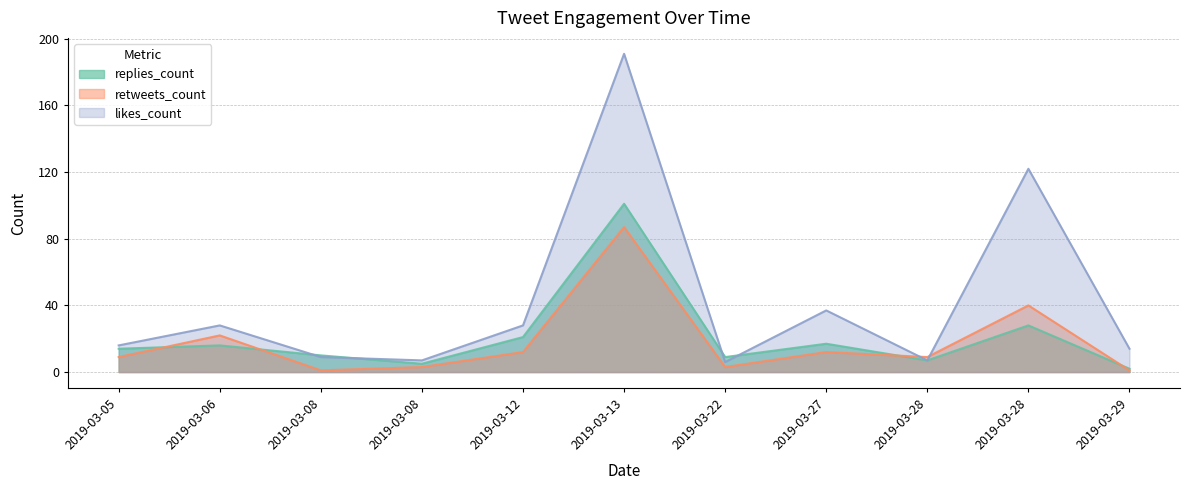

Reading left to right, what are all the values shown in this chart?

replies_count: 14	16	10	5	21	101	9	17	7	28	2
retweets_count: 9	22	1	3	12	87	3	12	9	40	1
likes_count: 16	28	9	7	28	191	6	37	7	122	14